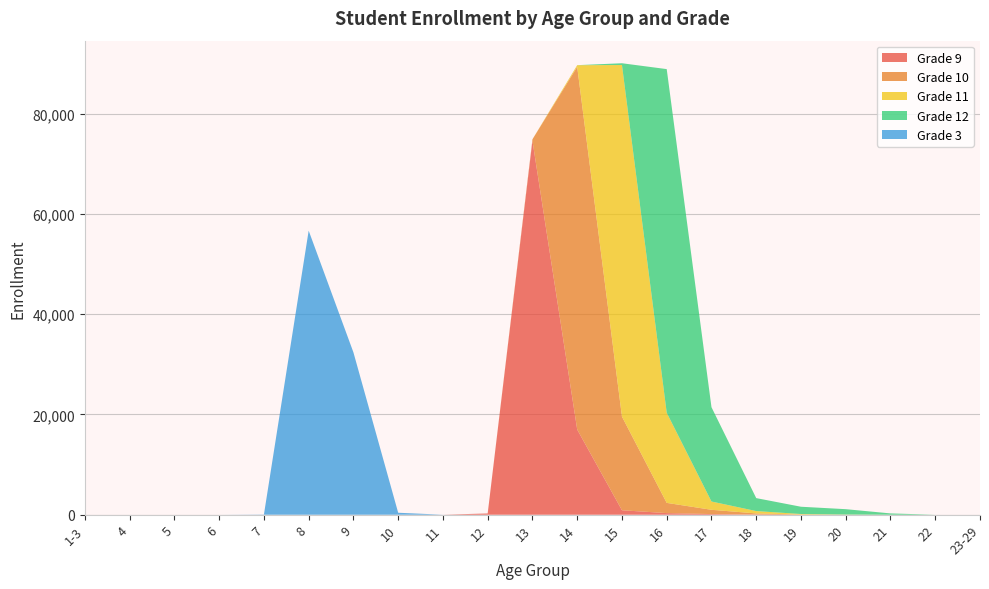

Reading left to right, list all the values displayed in this chart.

Grade 9: 1-3=0	4=0	5=0	6=0	7=0	8=0	9=0	10=0	11=0	12=251	13=74583	14=16988	15=891	16=325	17=132	18=32	19=6	20=3	21=0	22=0	23-29=0
Grade 10: 1-3=1	4=0	5=0	6=0	7=0	8=0	9=0	10=0	11=0	12=2	13=294	14=72356	15=18680	16=2039	17=852	18=226	19=37	20=9	21=1	22=0	23-29=0
Grade 11: 1-3=0	4=0	5=0	6=0	7=0	8=0	9=0	10=0	11=0	12=0	13=6	14=318	15=70125	16=17981	17=1652	18=472	19=98	20=26	21=2	22=0	23-29=0
Grade 12: 1-3=0	4=0	5=0	6=0	7=0	8=0	9=0	10=0	11=0	12=0	13=0	14=6	15=355	16=68536	17=18813	18=2584	19=1452	20=1070	21=259	22=1	23-29=0
Grade 3: 1-3=0	4=0	5=1	6=0	7=42	8=56659	9=32376	10=394	11=6	12=0	13=0	14=0	15=0	16=0	17=0	18=0	19=0	20=0	21=0	22=0	23-29=0